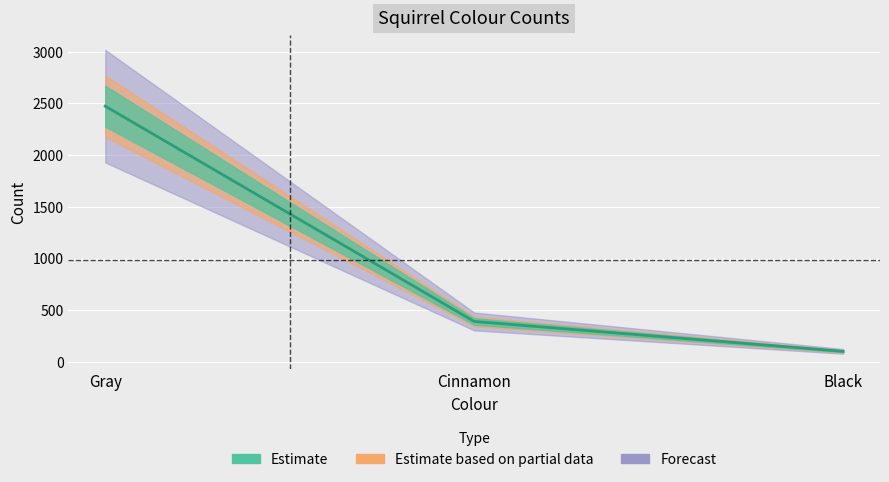

Count the values in the range 103 to 2473.

3